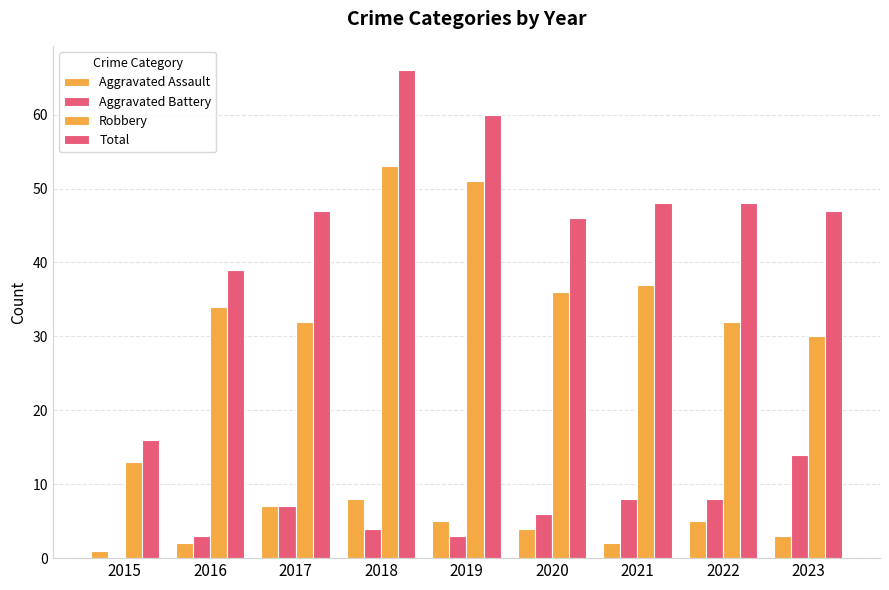

Is the value of Robbery at 2016 greater than the value of Aggravated Assault at 2017?

Yes